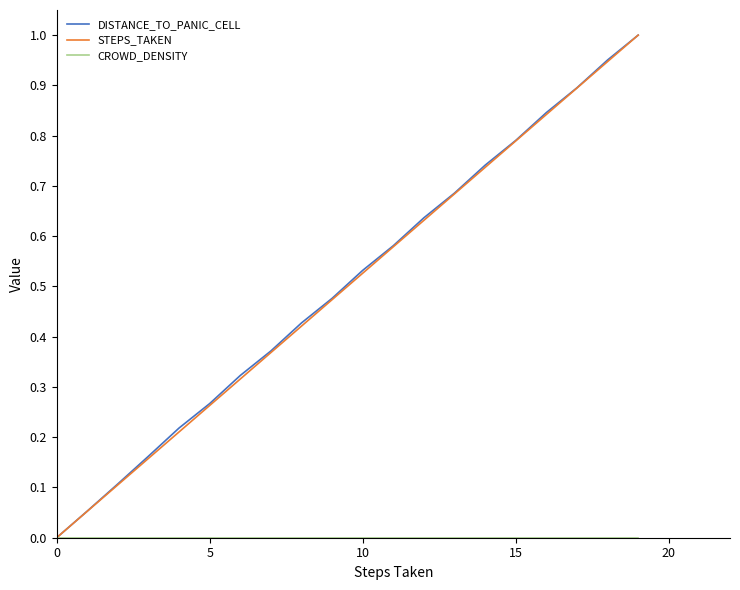

Is this an area chart (filled region under the line)?

No